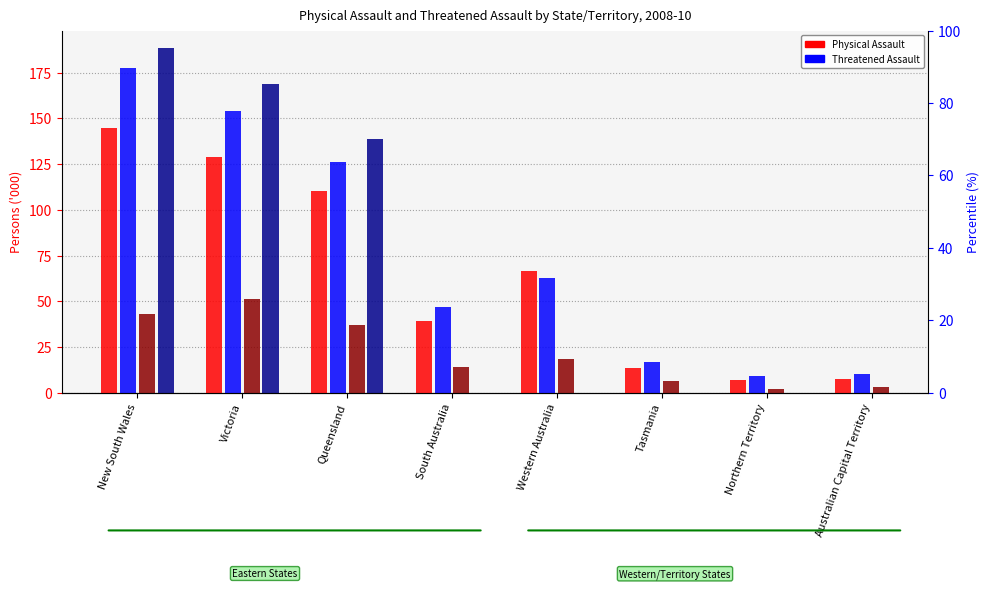

What is the maximum value shown in the chart?

188.6